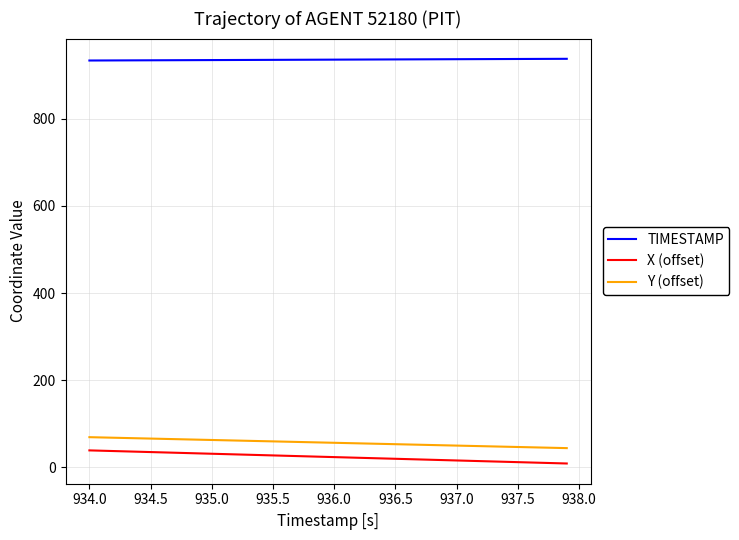

True or false: X (offset) and Y (offset) intersect in this chart.

False